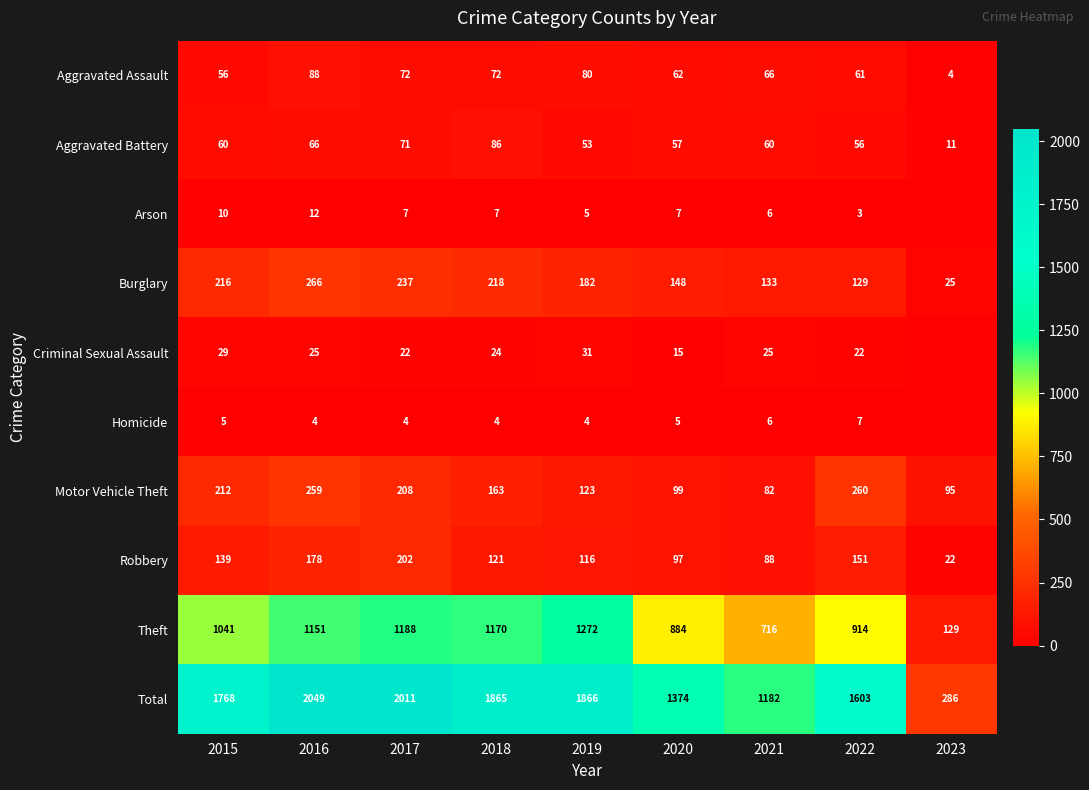

Count the number of data series in this chart.

10